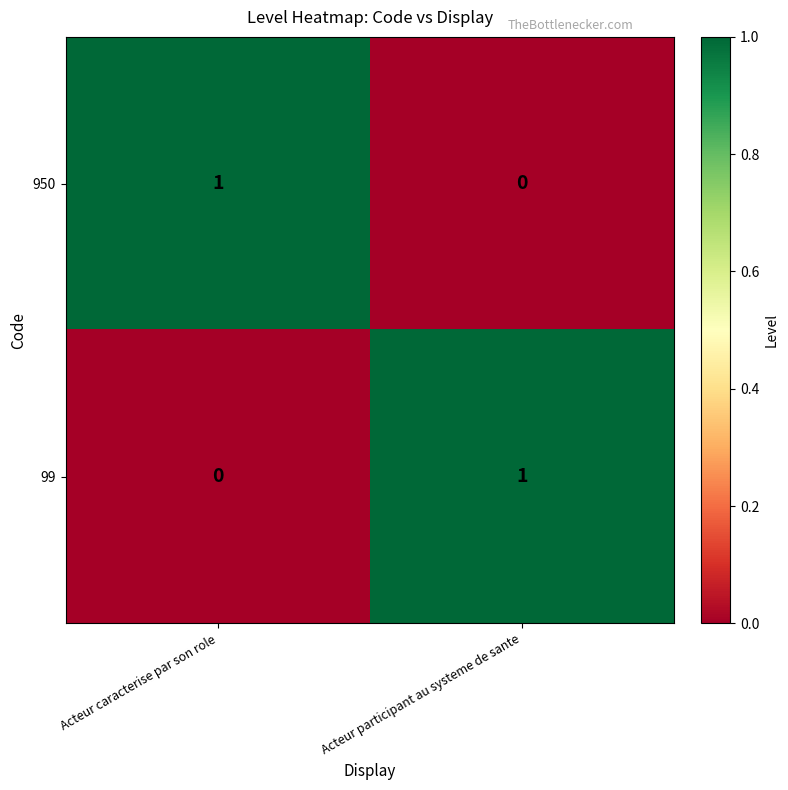

Rank the series at Acteur caracterise par son role from lowest to highest value.

99, 950